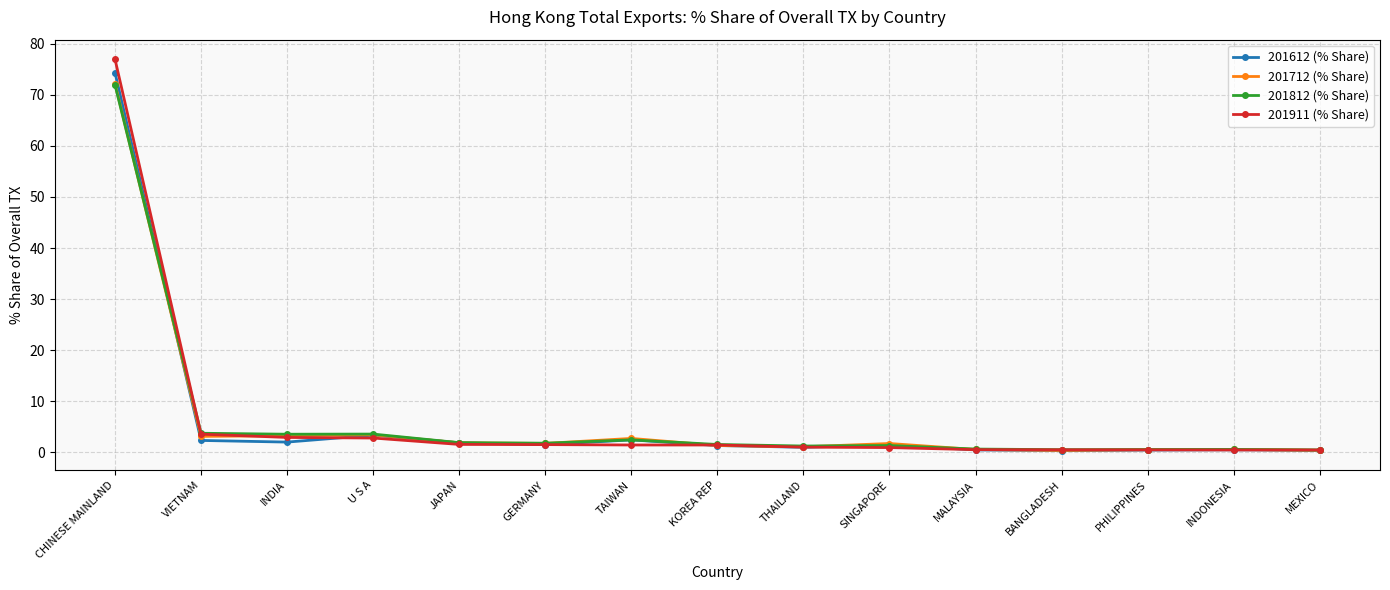

Which series has the widest spread of values?

201911 (% Share)